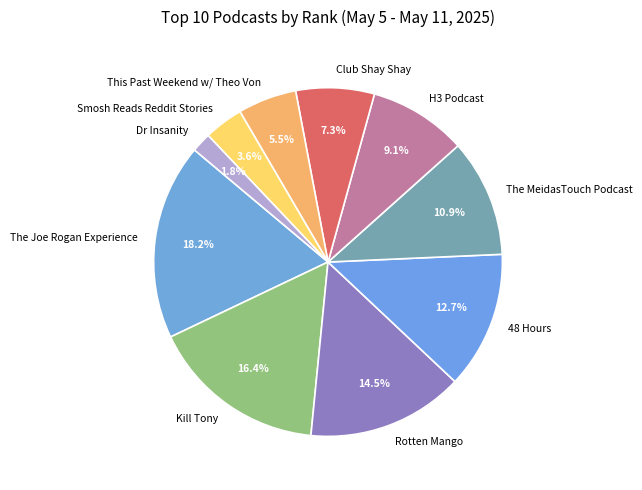

Which slice is the smallest?

Dr Insanity